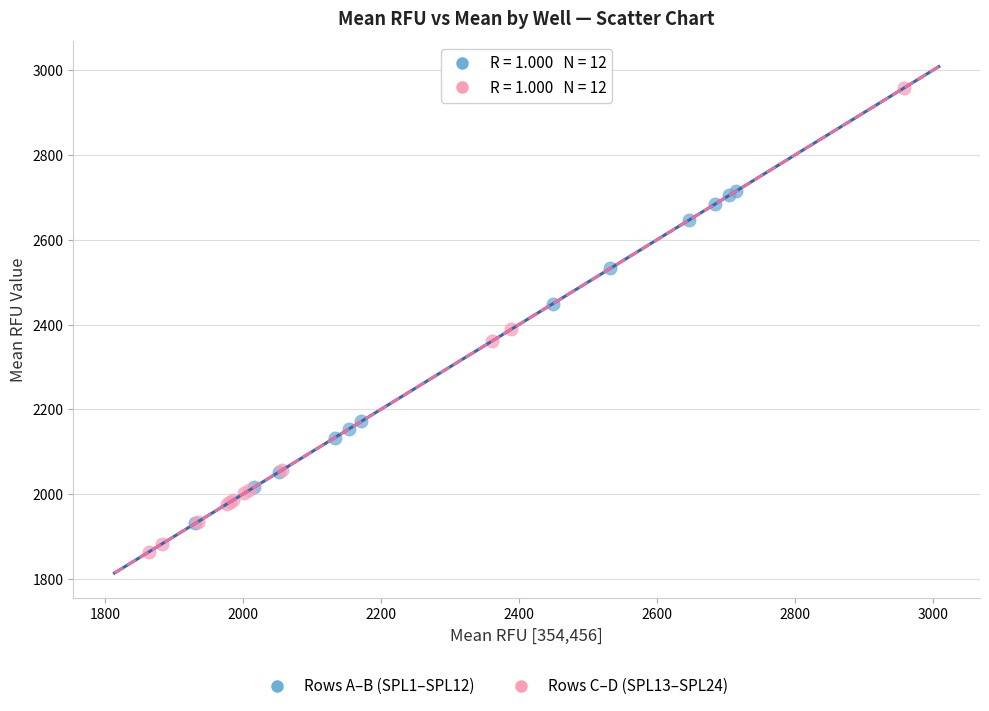

Which series contains the highest Y value?

Rows C–D (SPL13–SPL24)